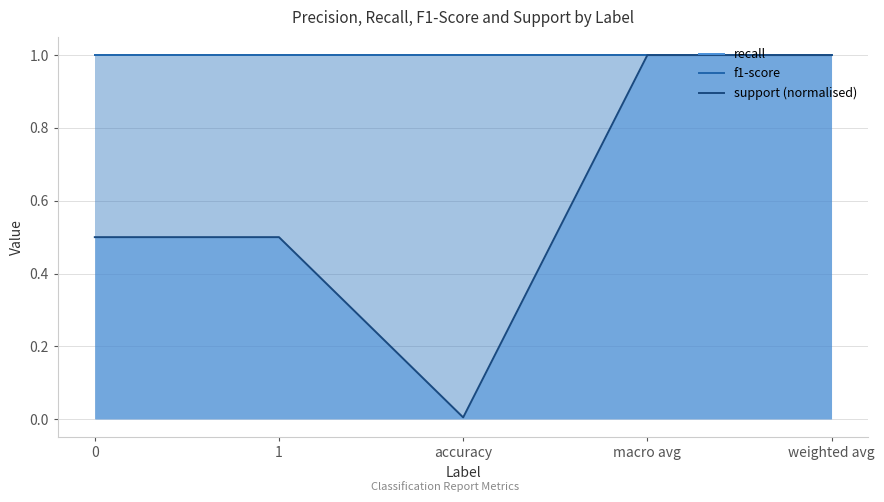

What is the total value across all series at accuracy?

2.0